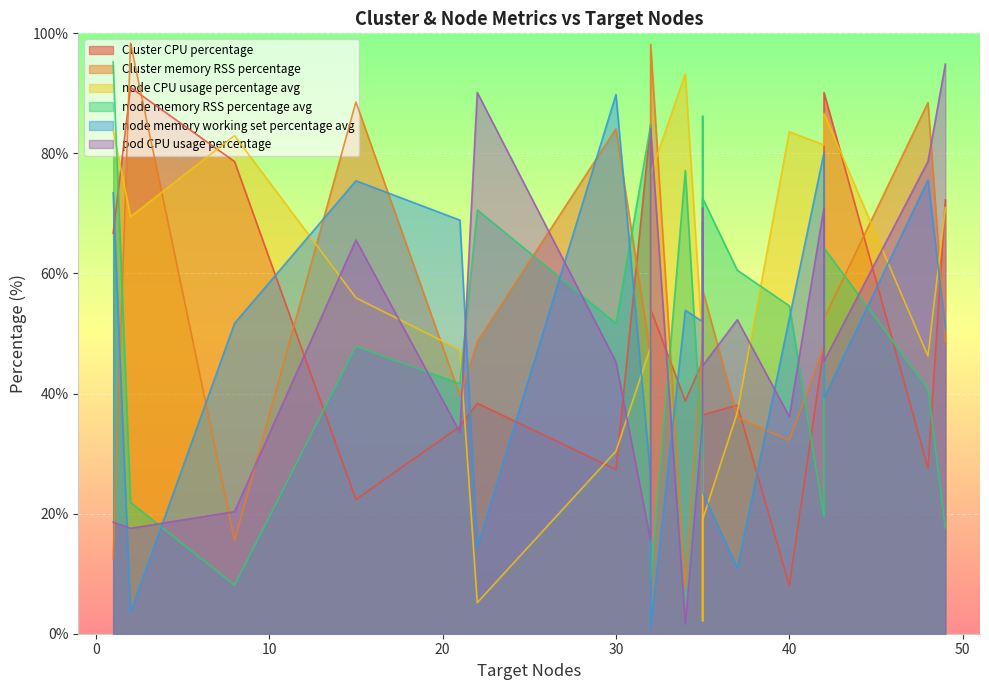

Does the chart display data point markers on the line(s)?

No